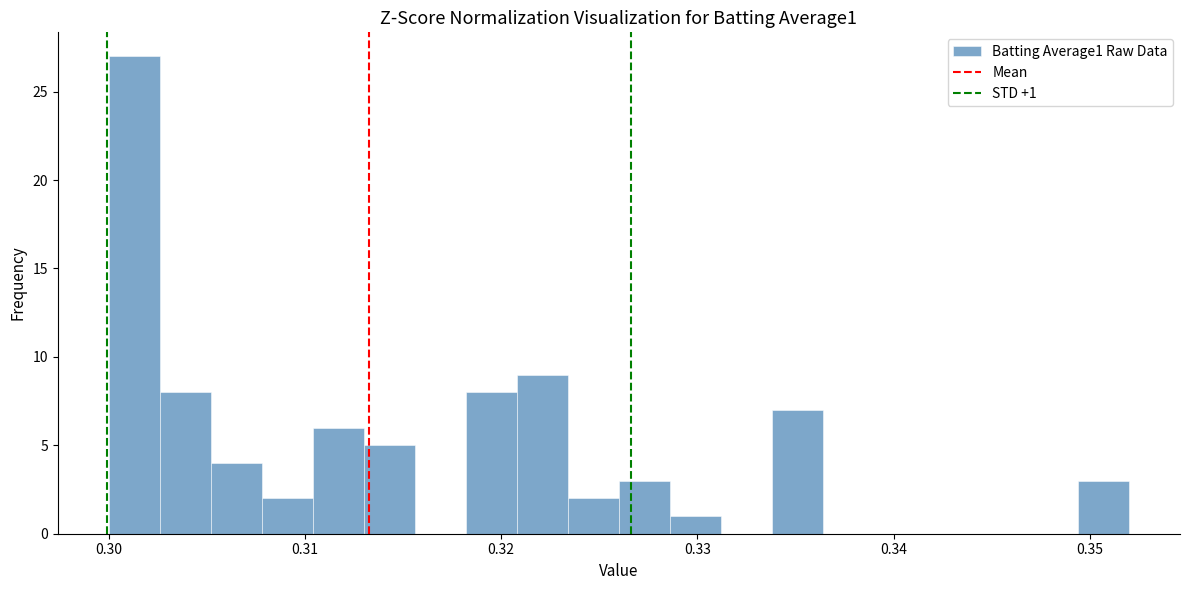

Around what value on the x-axis is the tallest bar? Give the approximate position of its centre, as read against the axis.

0.301